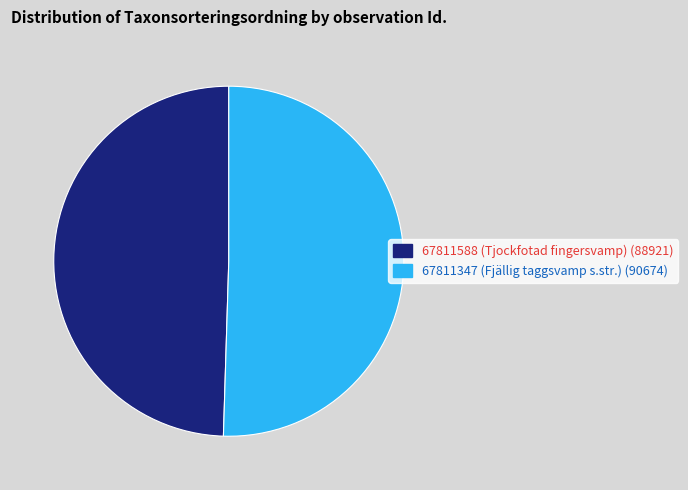

Count the number of slices in the pie.

2